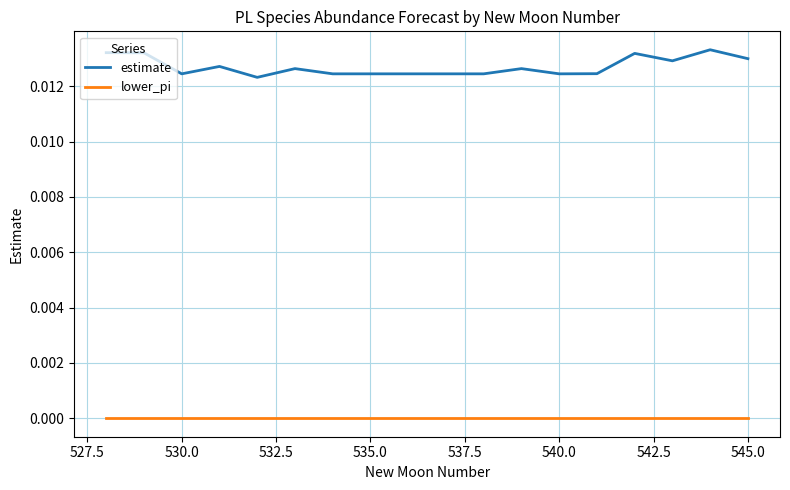

Rank the series by their average value, from highest to lowest.

estimate, lower_pi